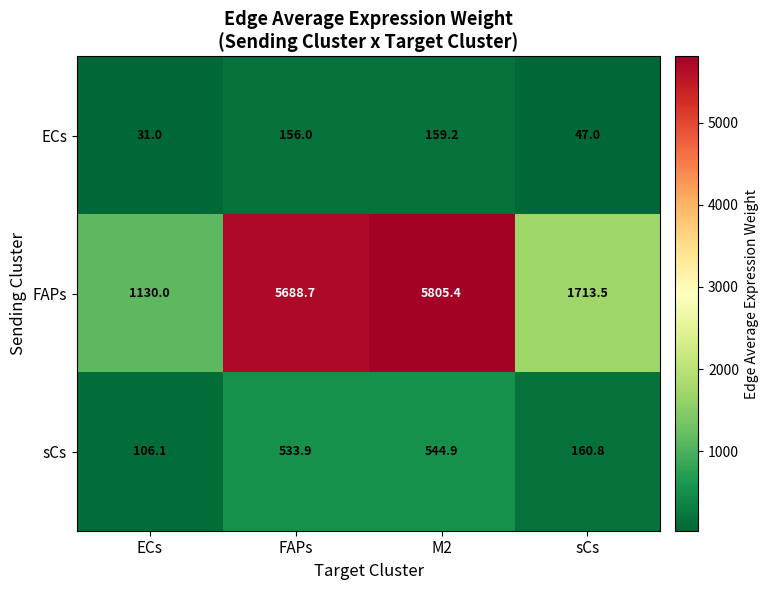

At M2, list the series in order from smallest to largest.

ECs, sCs, FAPs